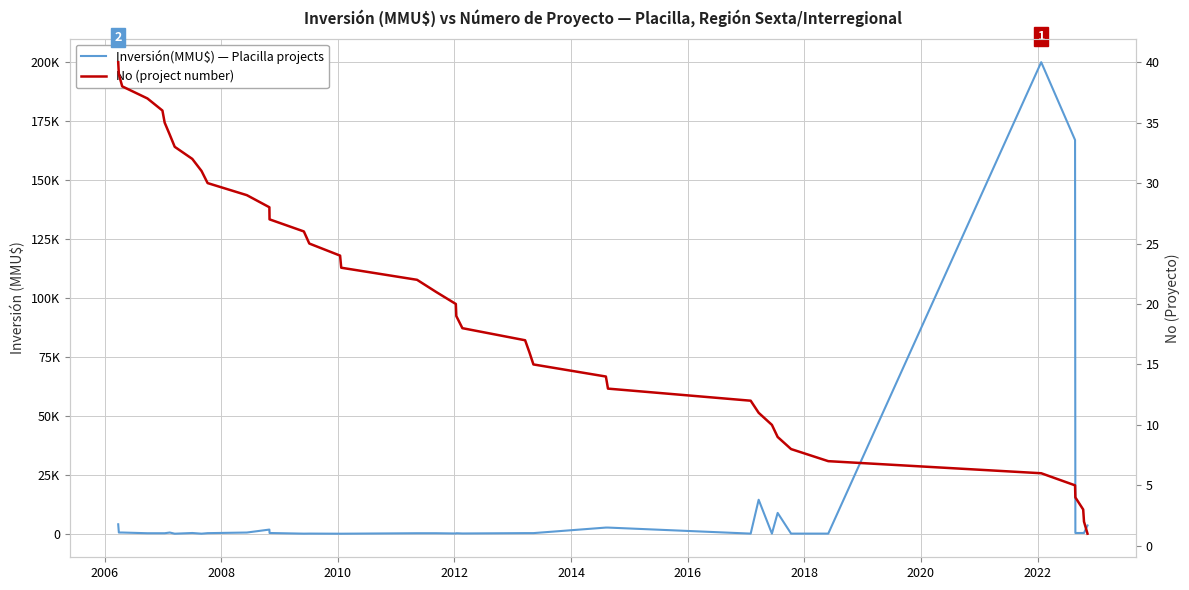

Reading left to right, list all the values displayed in this chart.

Inversión(MMU$): 4000	500	500	200	200	200	500	1	300	10	234	500	1750	300	22	50	0	0	200	200	100	200	100	250	250	250	2600	2600	37	14400	37	8820	42	40	200000	167000	300	300	300	3500
No: 40	39	38	37	36	35	34	33	32	31	30	29	28	27	26	25	24	23	22	21	20	19	18	17	16	15	14	13	12	11	10	9	8	7	6	5	4	3	2	1